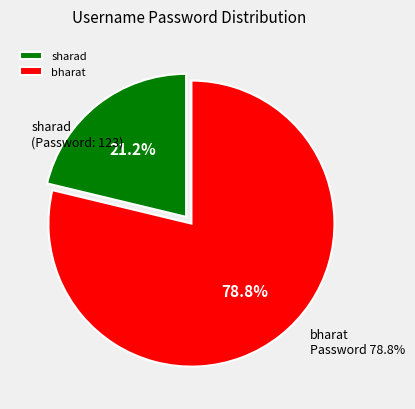

What is the smallest slice in the pie chart?

sharad